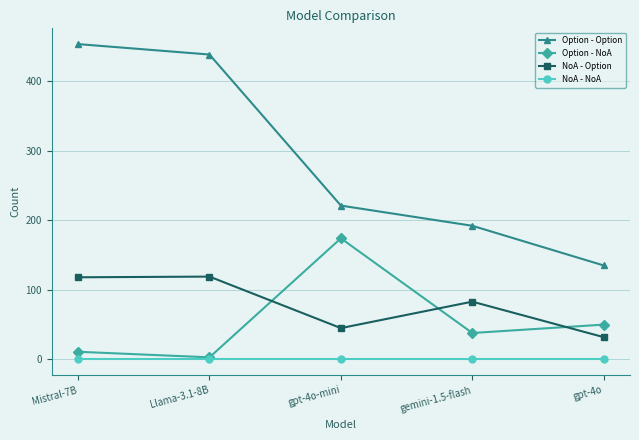

What is the difference between the maximum and second lowest values in the Option - Option series?

261